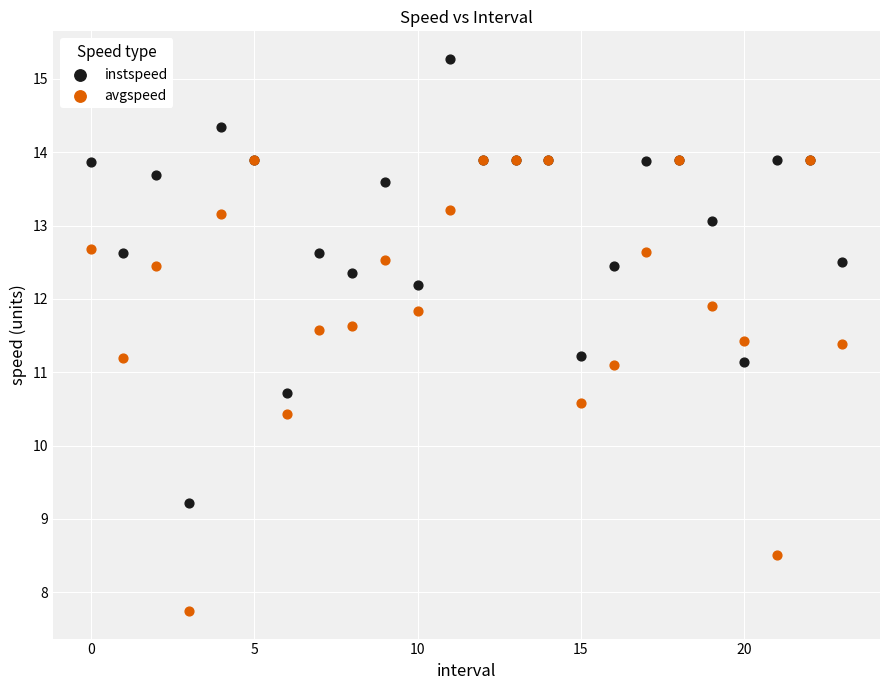

Which series reaches the maximum Y coordinate?

instspeed